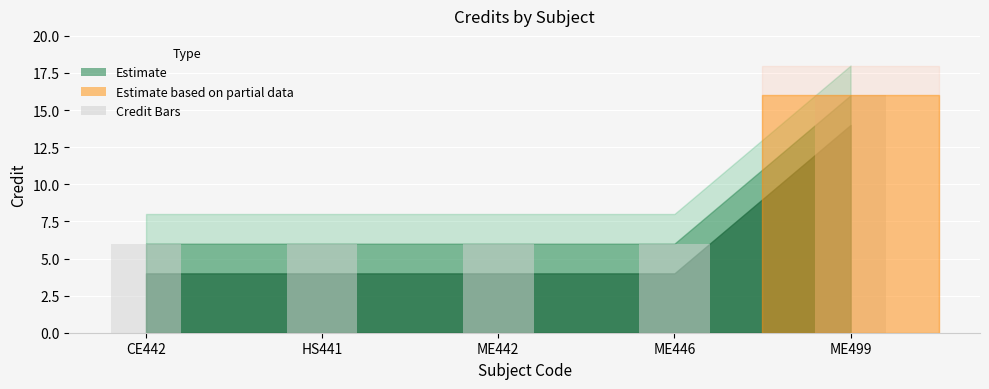

Does the chart contain stacked bars?

No